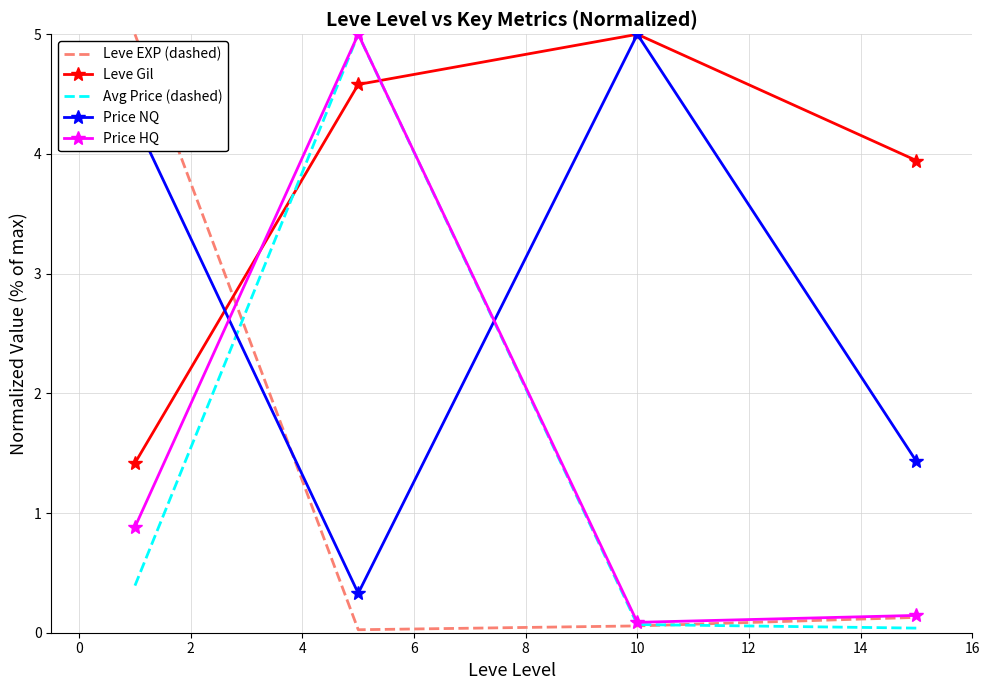

Which series has the largest total across all categories?

Leve Gil